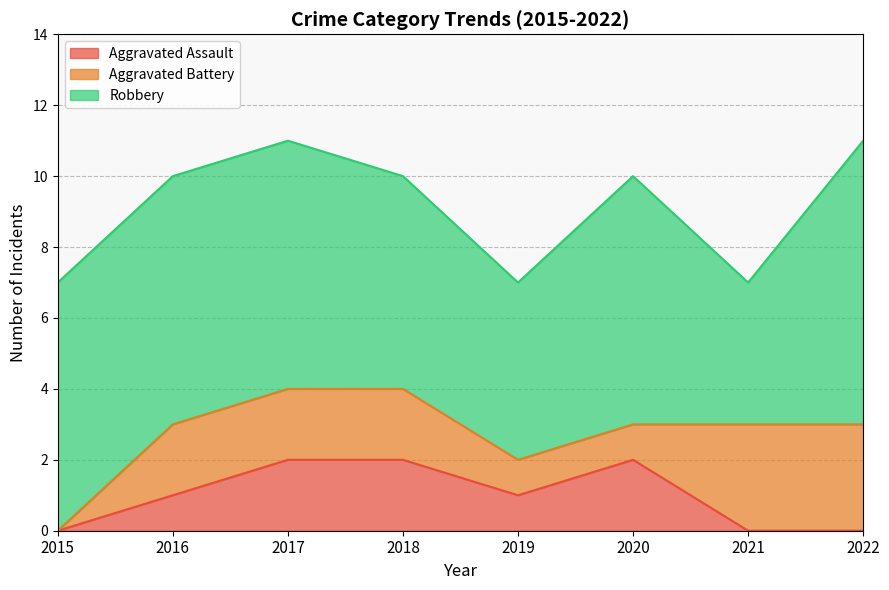

At which label does Aggravated Battery reach its minimum?

2015